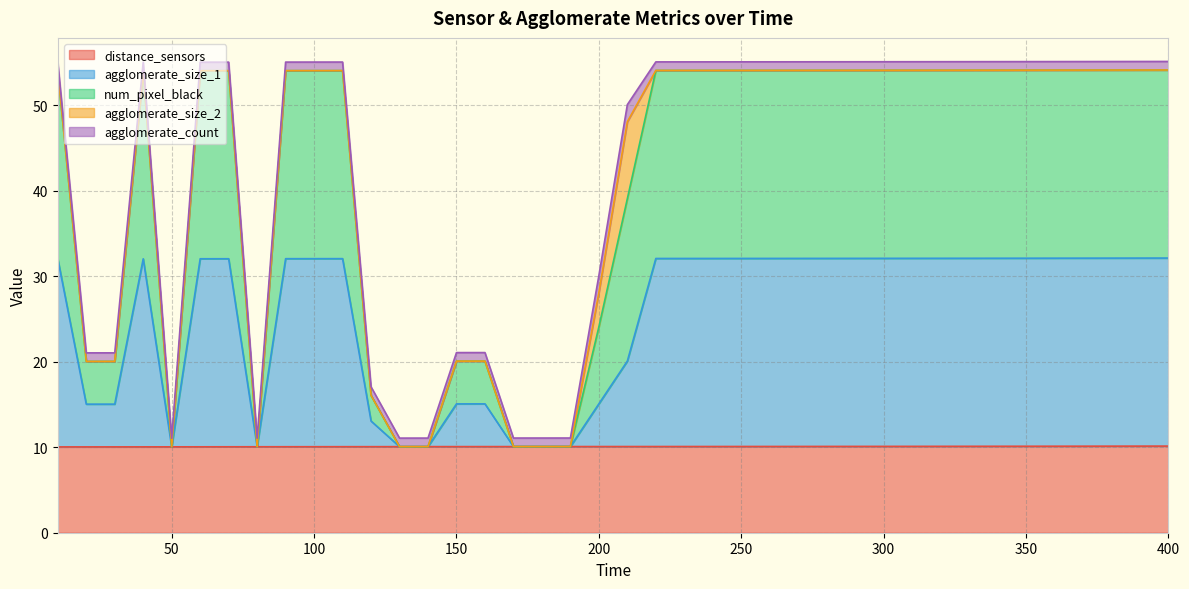

Count the distance_sensors values in the range 10 to 11.

40